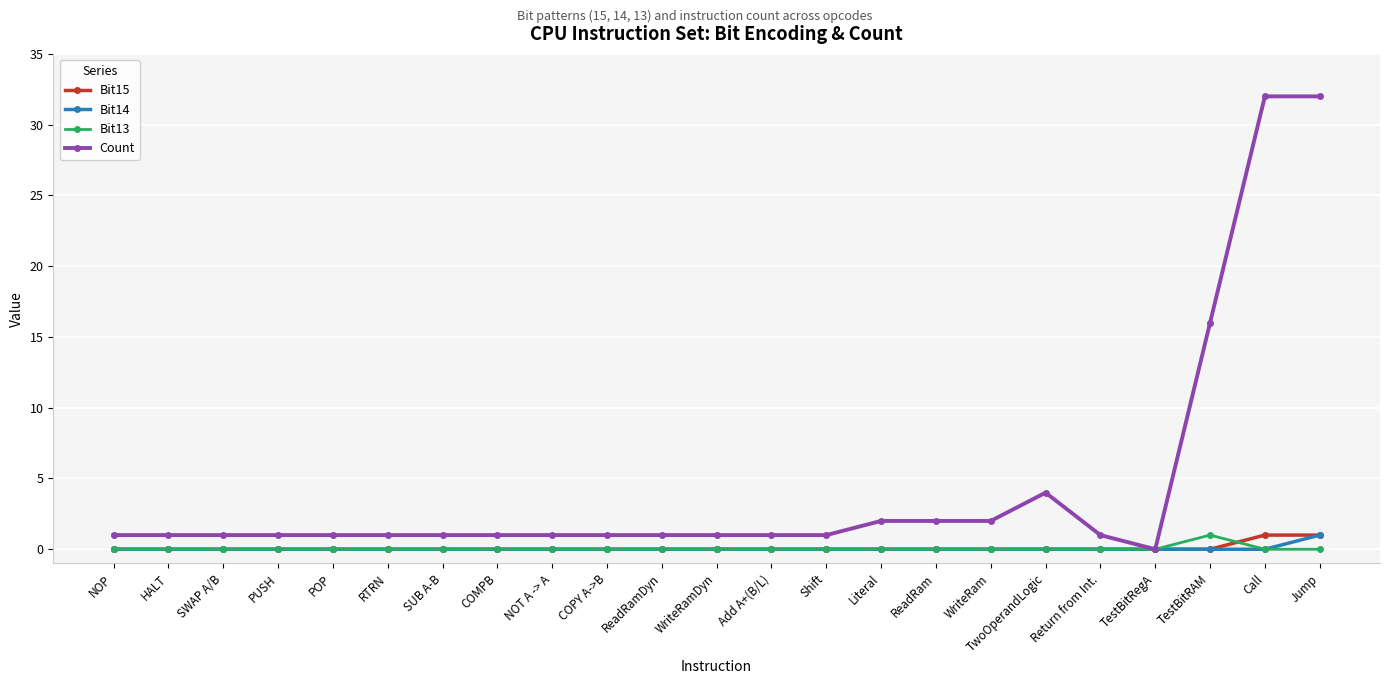

What is the value of the Count point at the 16th from the left?

2